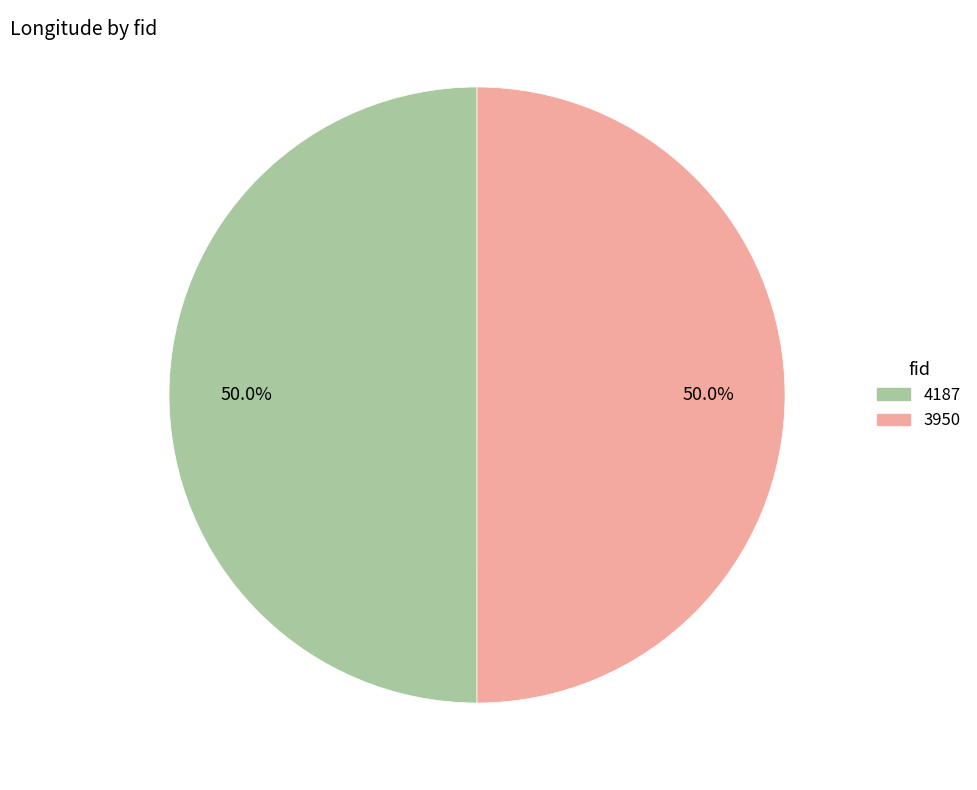

How many segments does this pie chart have?

2